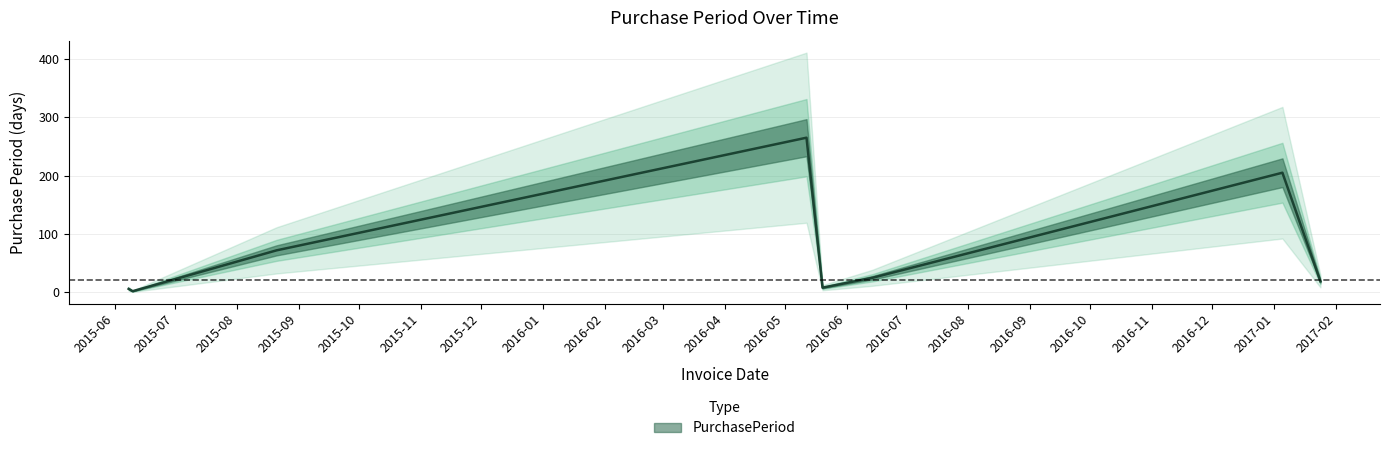

List the labels in order of value, largest first.

2016-05-12, 2017-01-05, 2015-08-21, 2016-06-14, 2017-01-24, 2016-05-20, 2015-06-08, 2015-06-10